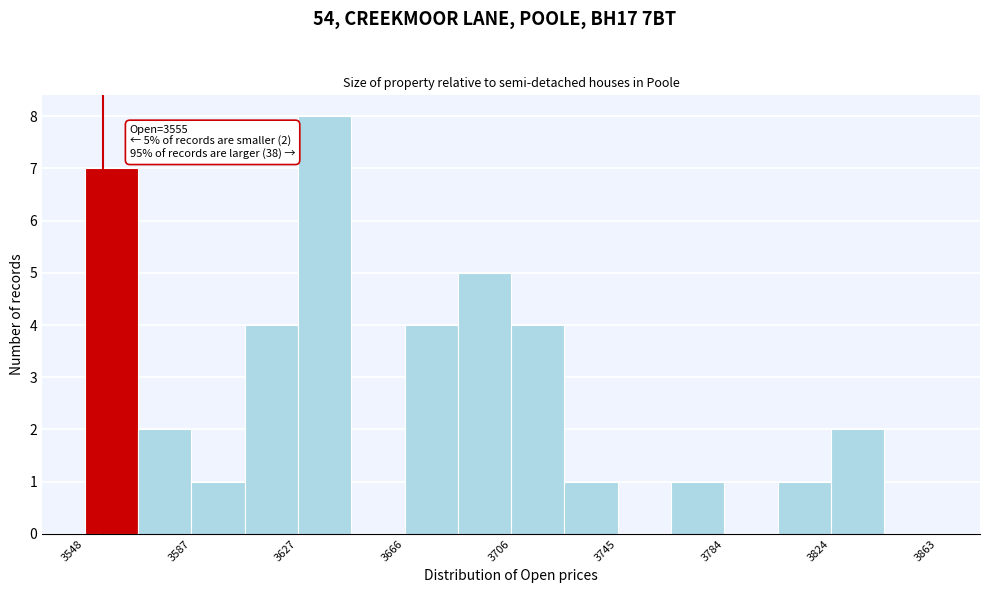

Read against the x-axis, roughly where is the centre of the tallest bar?

3635